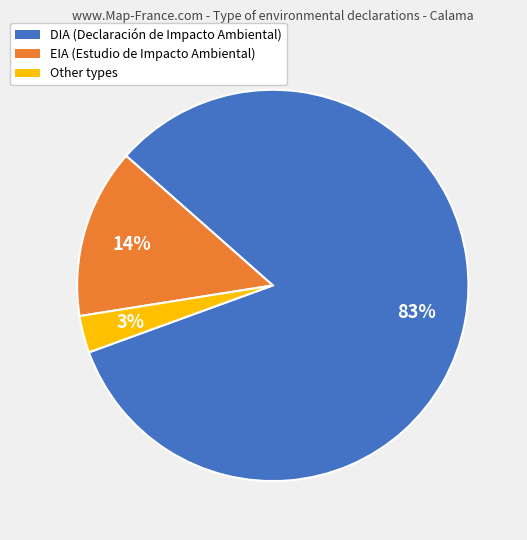

Does any single category account for the majority?

Yes